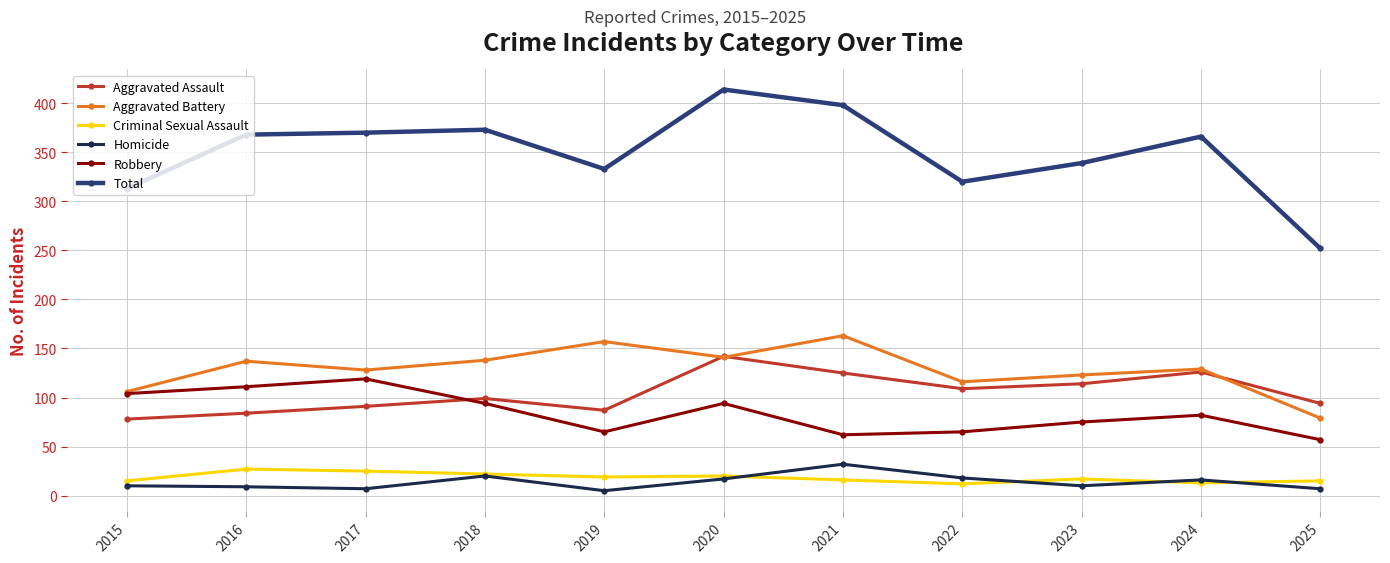

Which series changed the most between 2016 and 2025?

Total